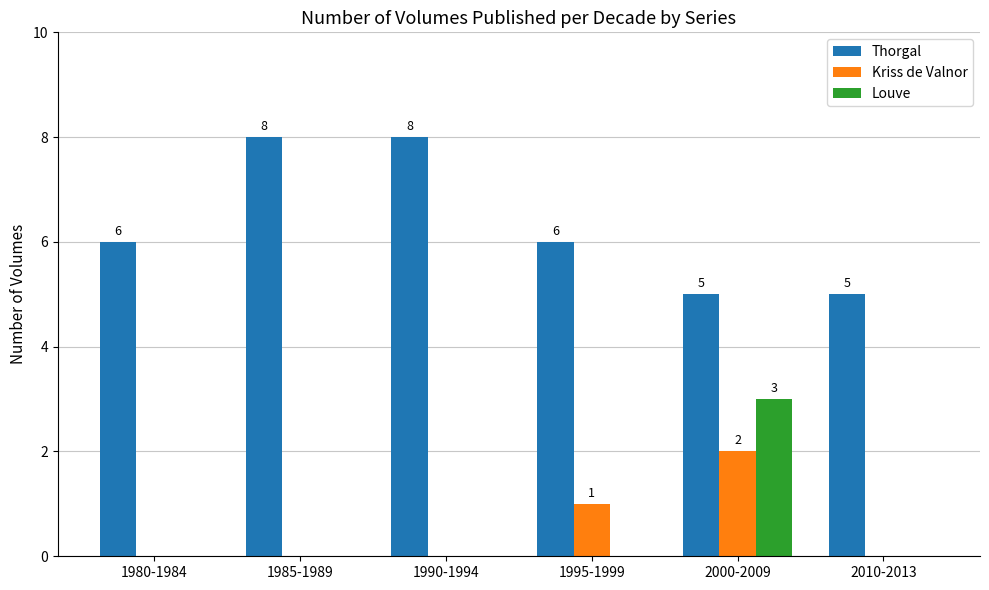

What is the sum of all Louve values?

3